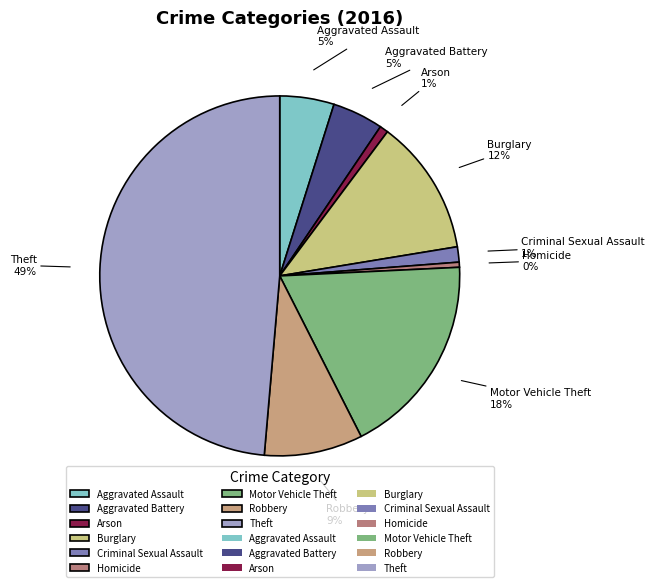

Is the sum of Aggravated Battery and Arson greater than half?

No